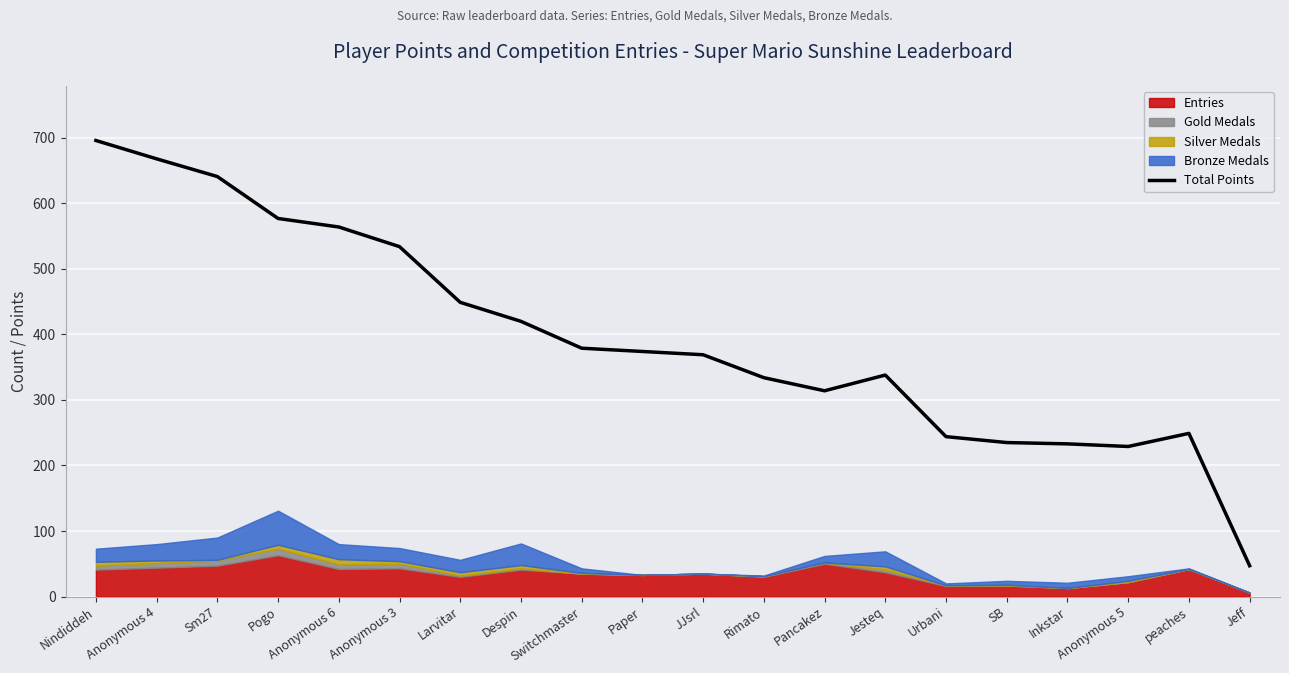

What is the average value?

395